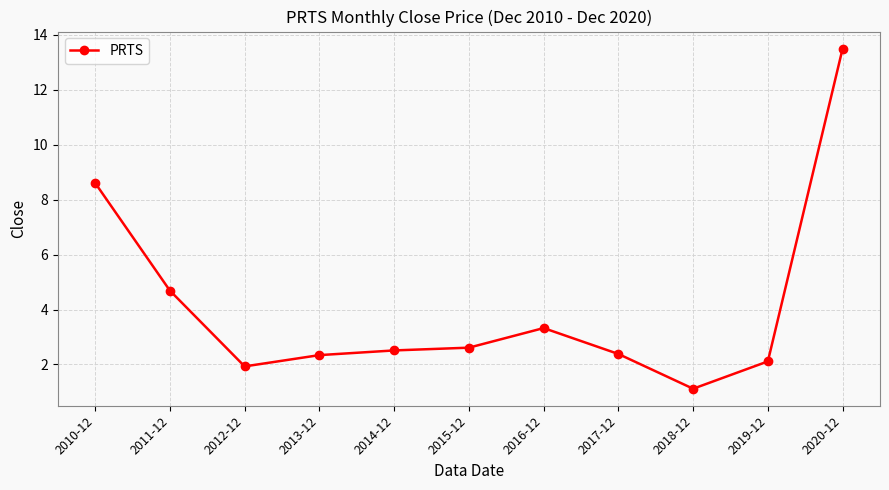

Is this an area chart (filled region under the line)?

No